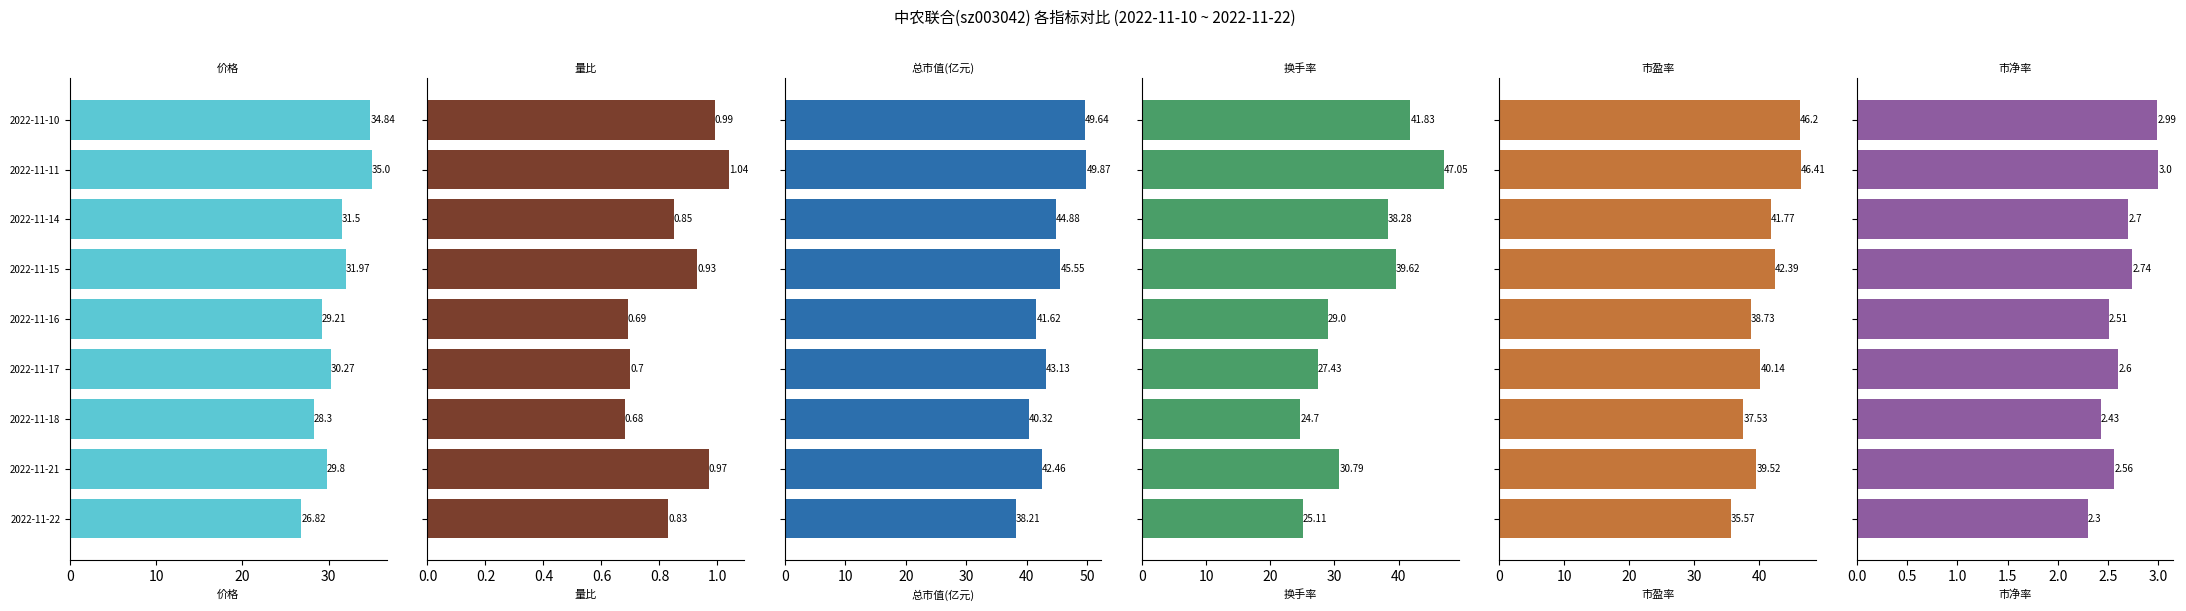

Are the bars horizontal?

Yes